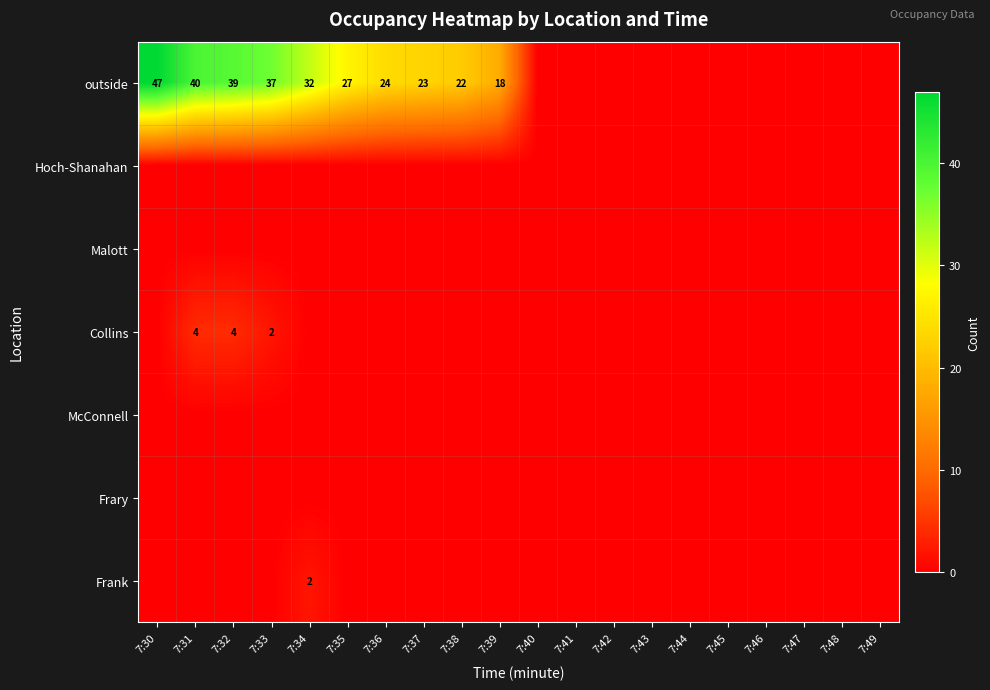

How many values in Frank are above zero?

1